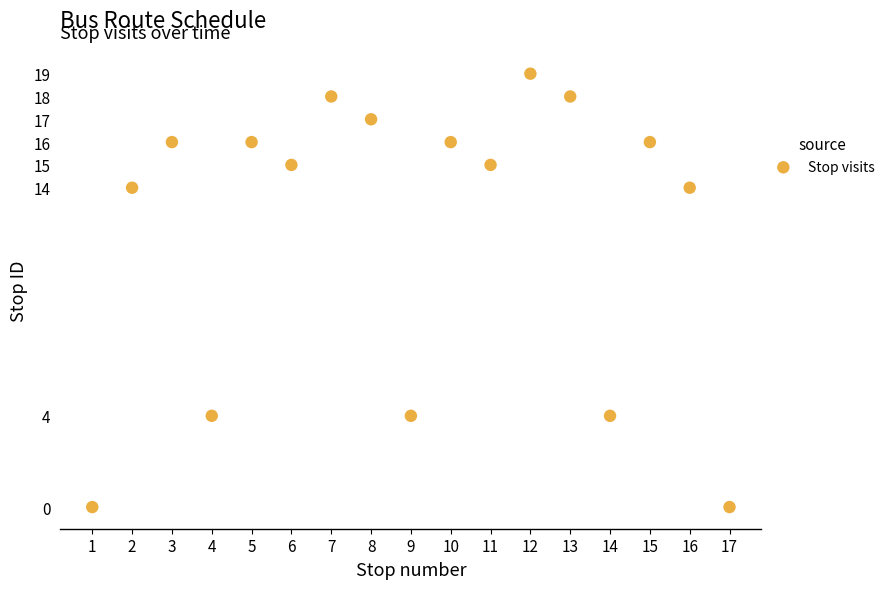

What is the range of Y values (max minus min)?

19